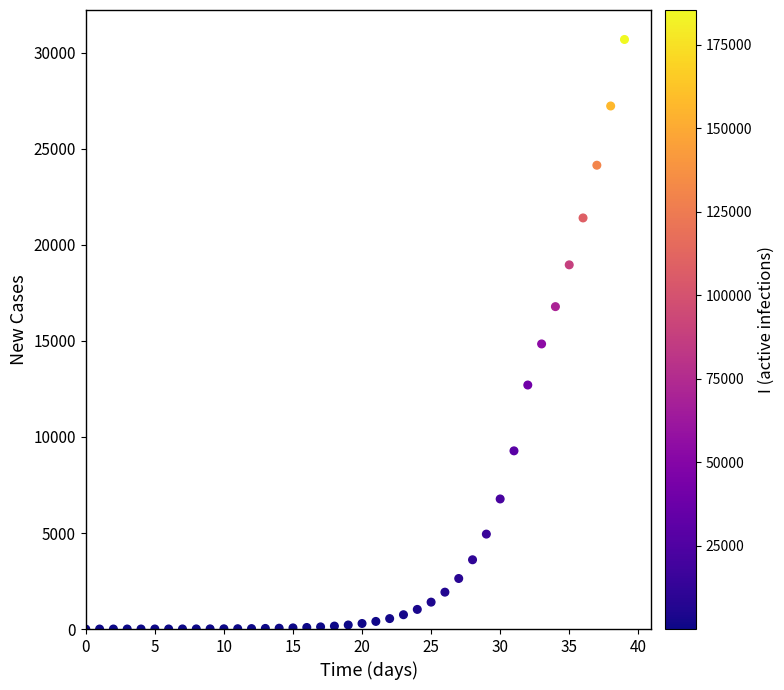

What Y value in the scatter plot is closest to 15347?

14843.6